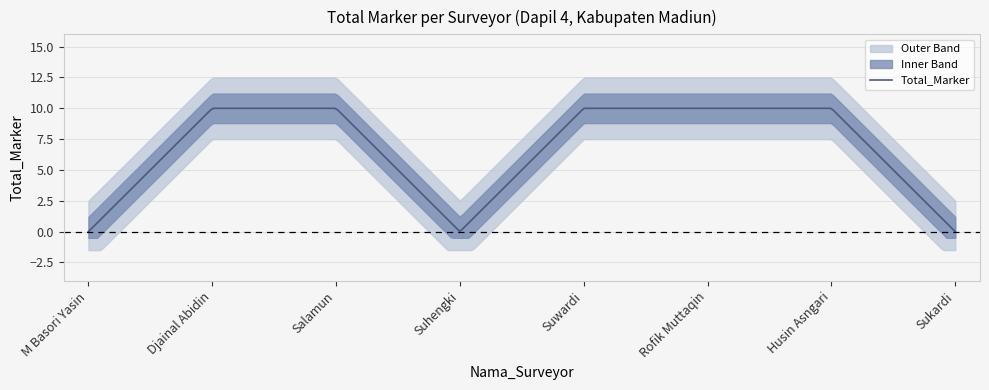

What position from the right is M Basori Yasin?

8